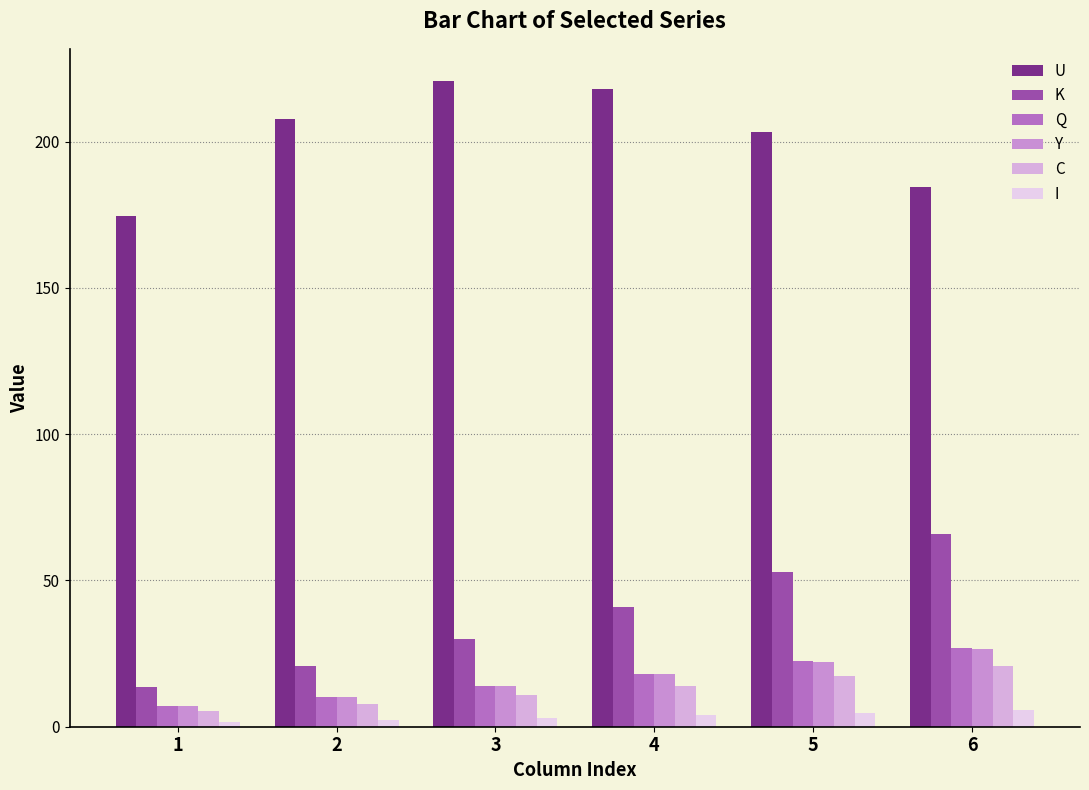

Which series has the largest range (max minus min)?

K